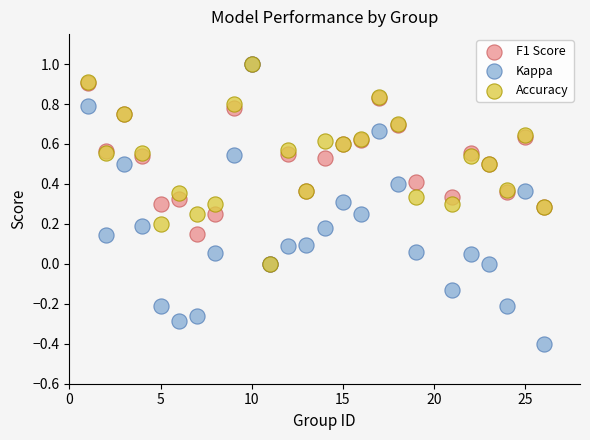

What are all the series names shown in the legend?

F1 Score, Kappa, Accuracy